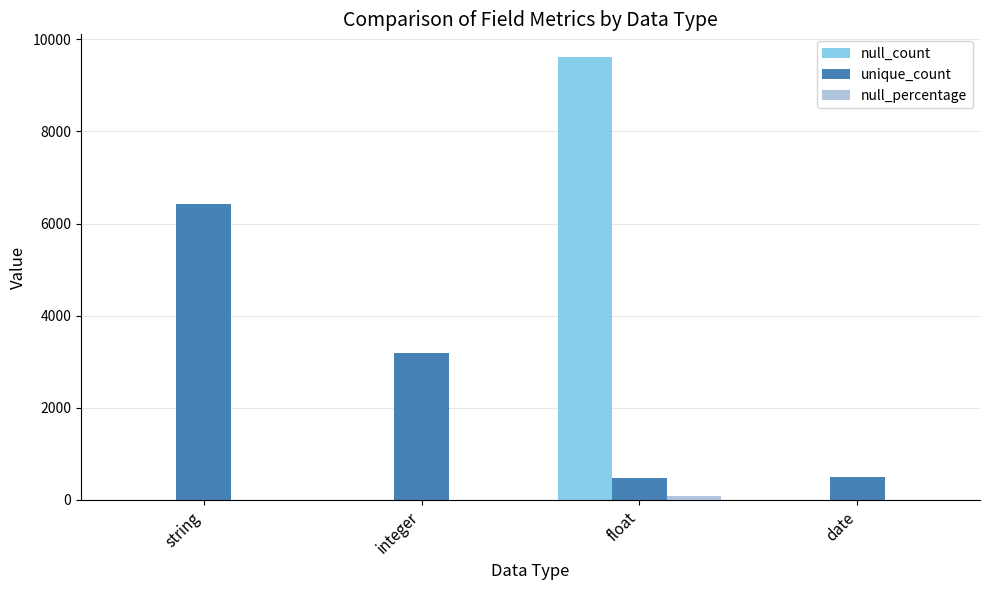

Is it true that null_count equals 0.0 at integer?

True